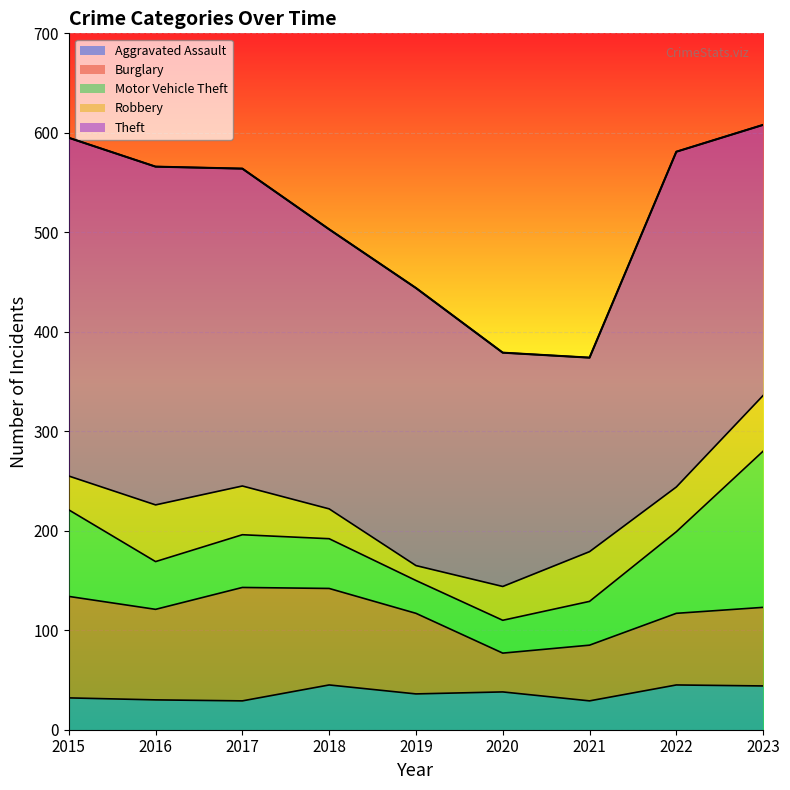

True or false: Robbery and Burglary cross at least once.

False